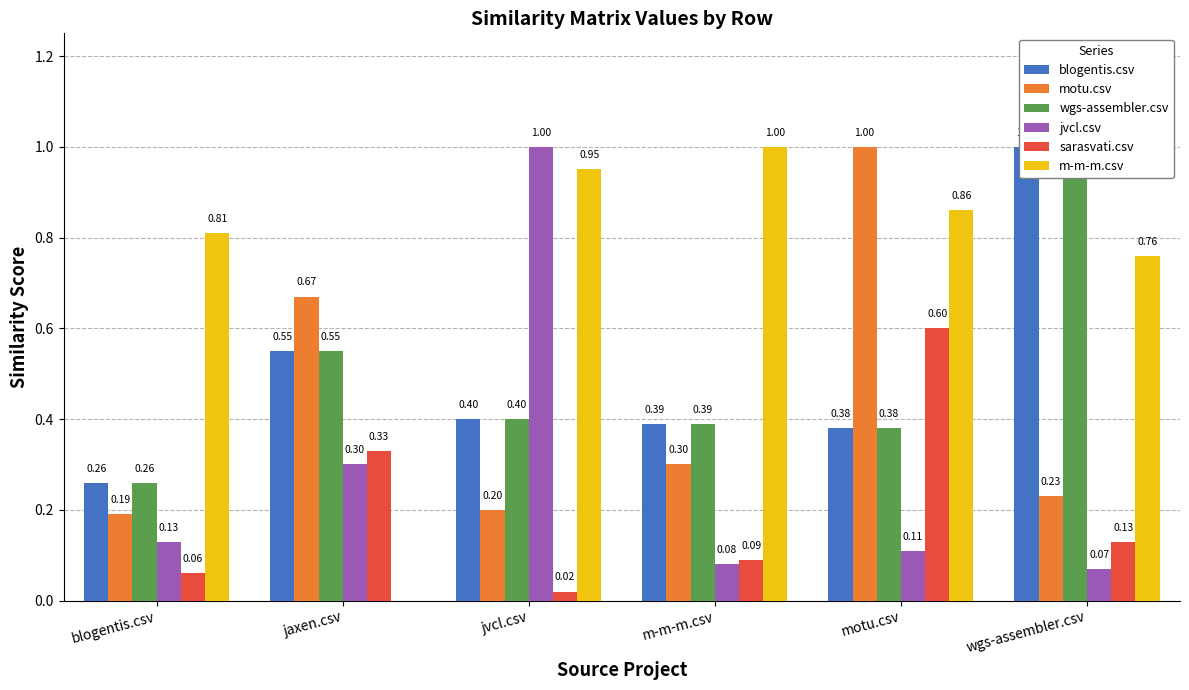

List the labels in order of motu.csv value, smallest first.

blogentis.csv, jvcl.csv, wgs-assembler.csv, m-m-m.csv, jaxen.csv, motu.csv